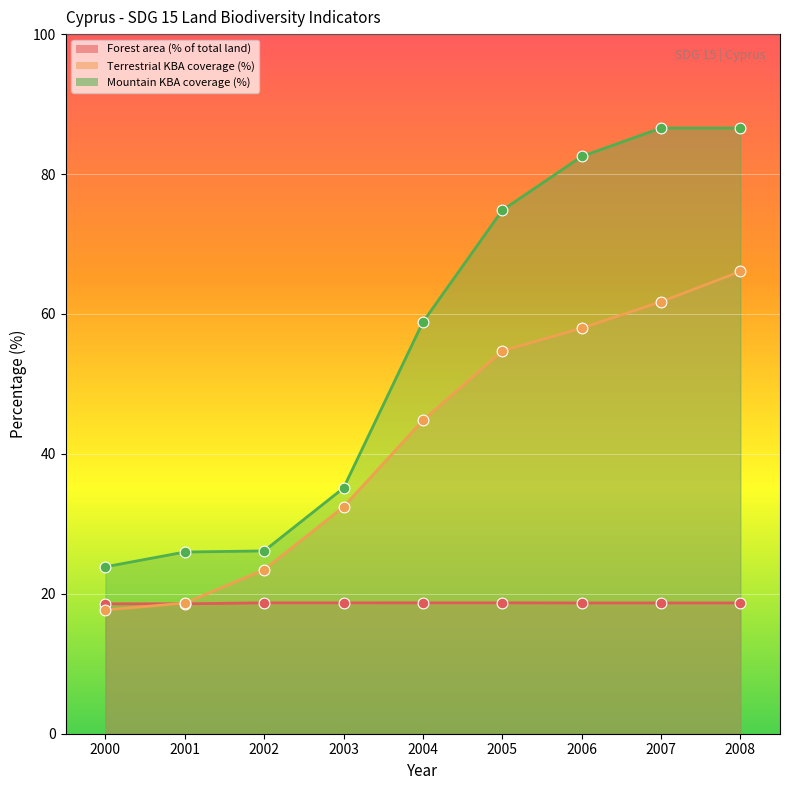

Is the value of Forest area (% of total land) at 2004 greater than the value of Mountain KBA coverage (%) at 2001?

No